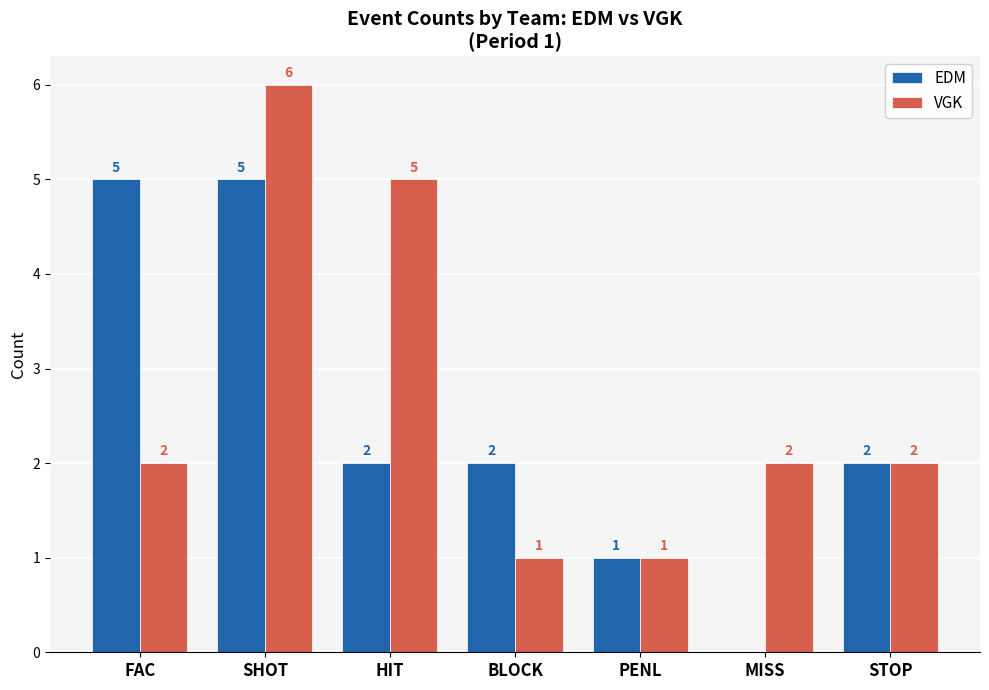

Reading left to right, what are all the values shown in this chart?

EDM: FAC=5	SHOT=5	HIT=2	BLOCK=2	PENL=1	MISS=0	STOP=2
VGK: FAC=2	SHOT=6	HIT=5	BLOCK=1	PENL=1	MISS=2	STOP=2